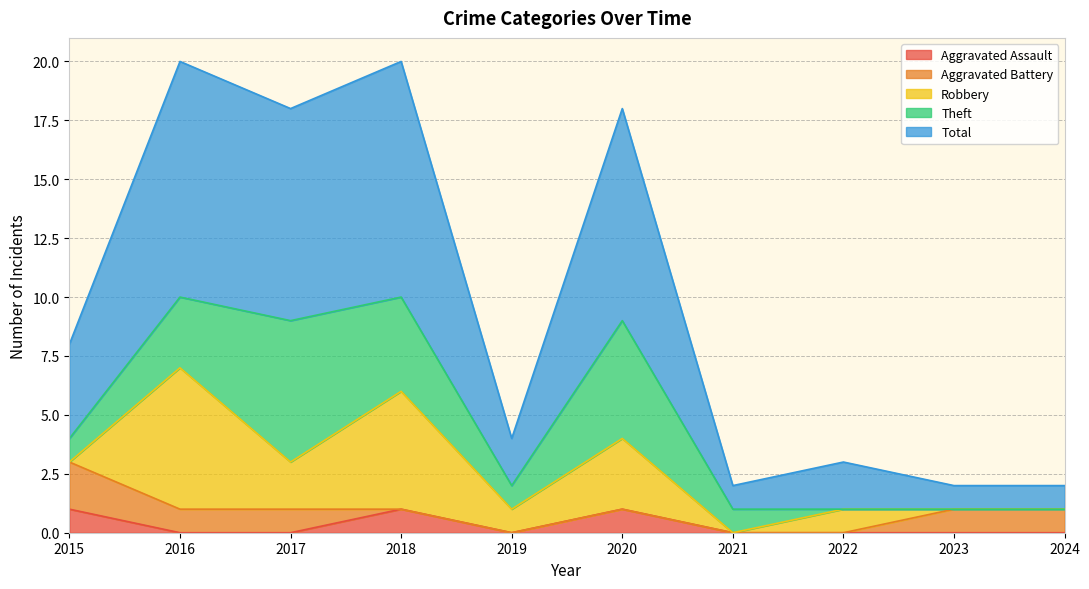

Which series has the largest range (max minus min)?

Total